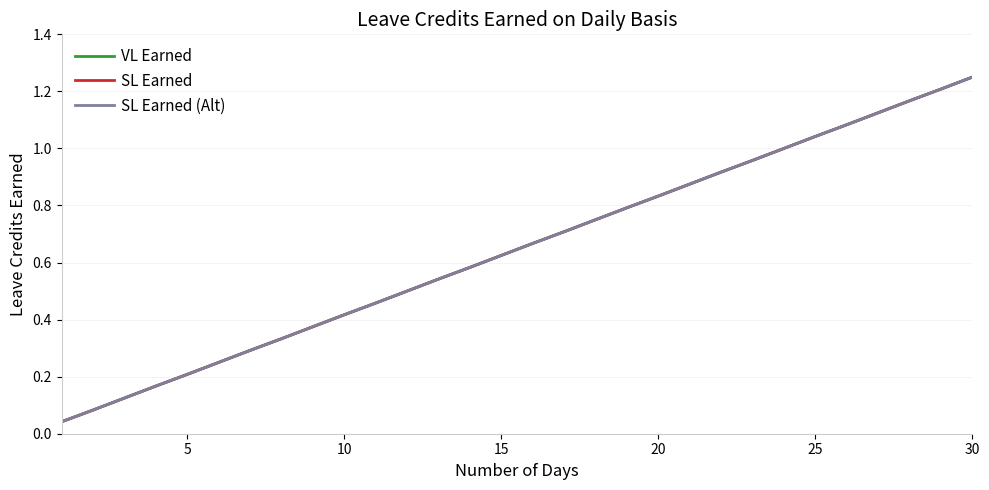

What is the sum of all SL Earned values?

19.4